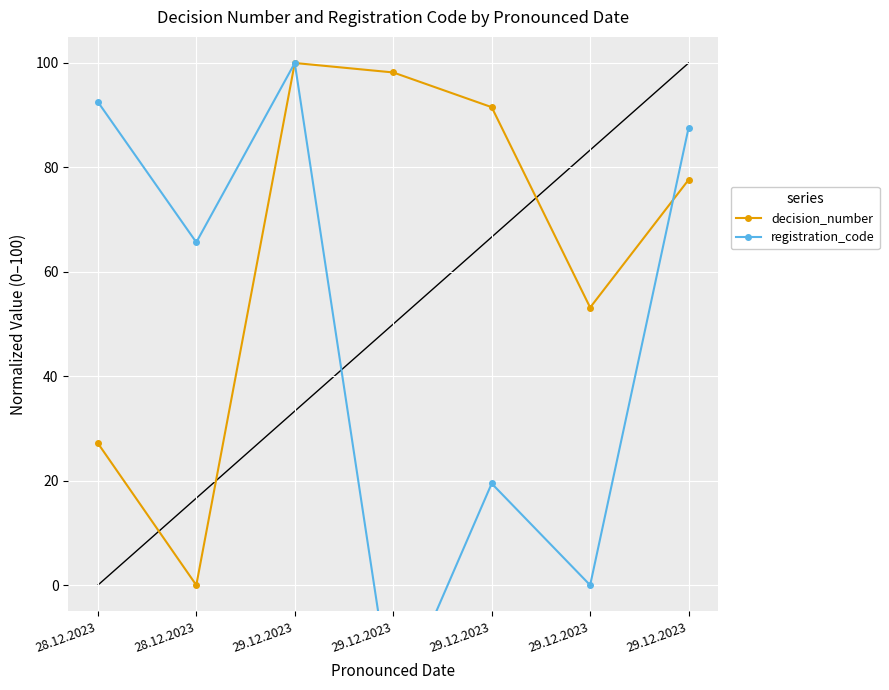

What is the spread (max minus min) of values at 28.12.2023?

65.4